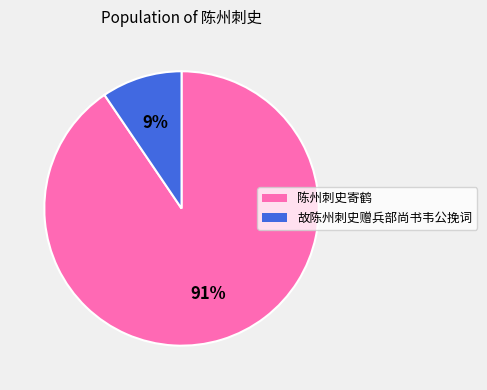

Is 故陈州刺史赠兵部尚书韦公挽词 the majority of the pie?

No